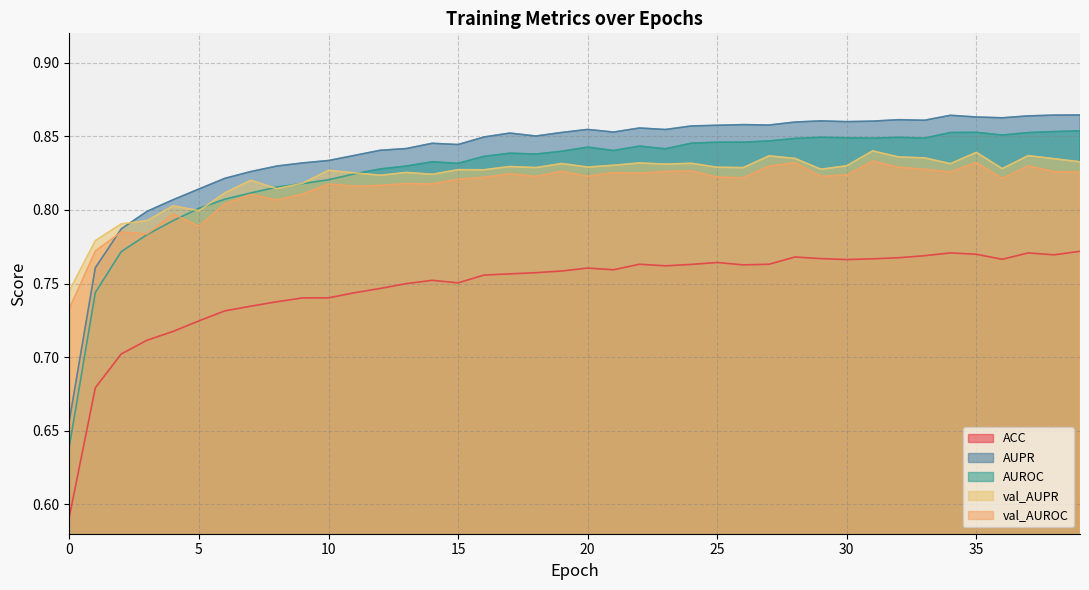

True or false: val_AUPR has a value of 0.8 at 16.

True